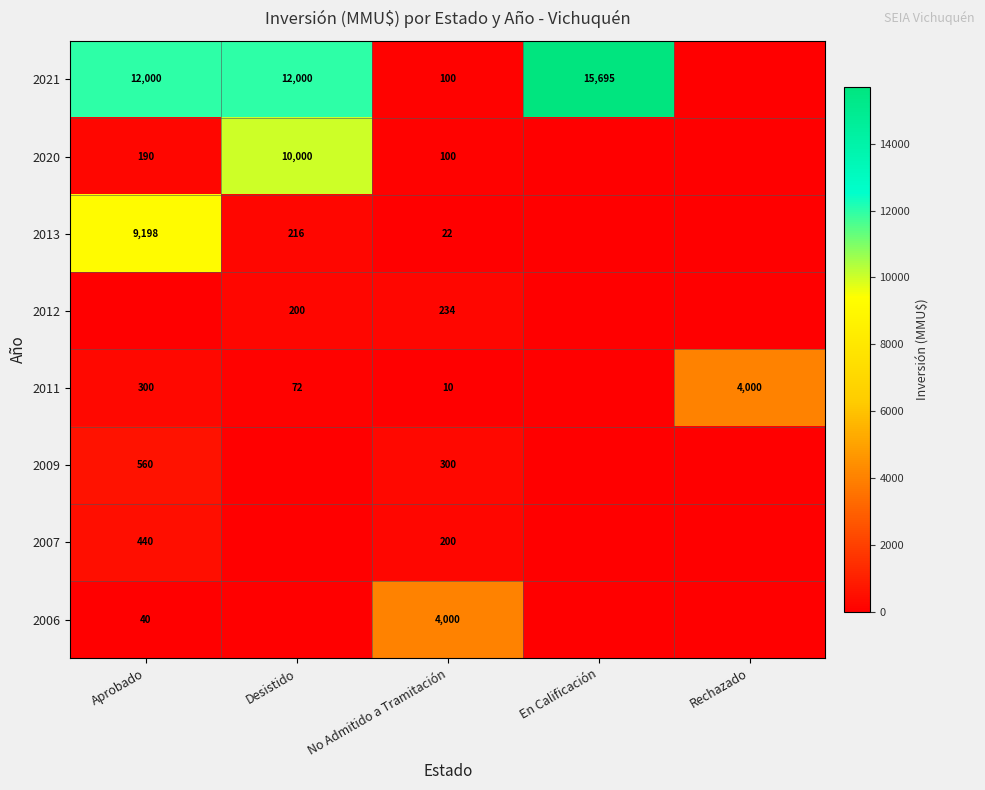

The value of 2011 at Aprobado is 300. True or false?

True